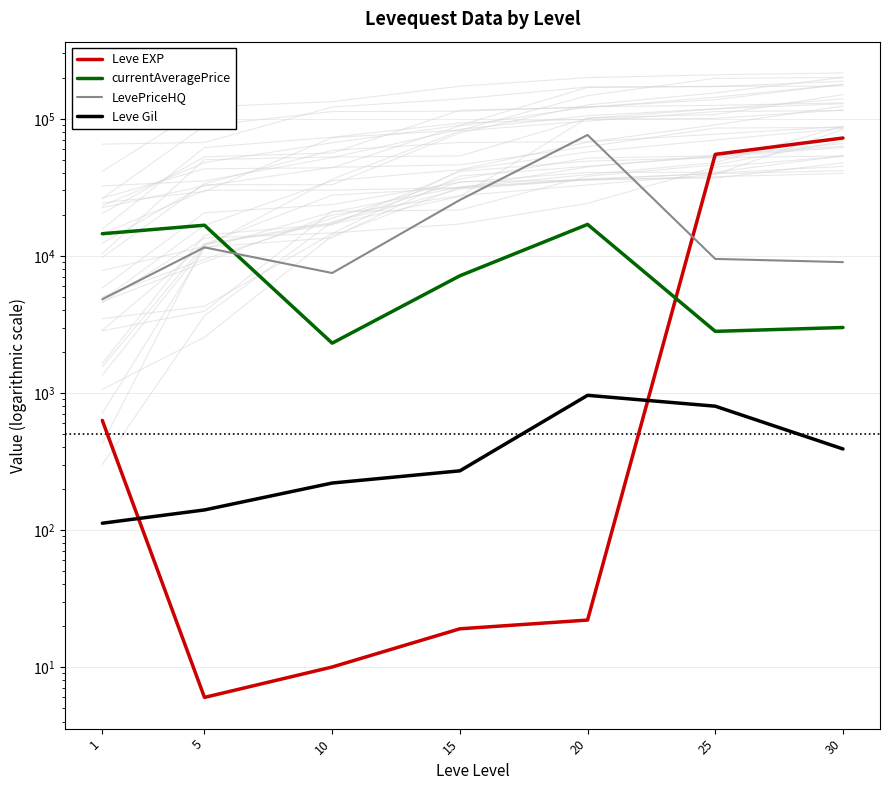

Reading left to right, list all the values displayed in this chart.

Leve EXP: 1=630.0	5=6.0	10=10.0	15=19.0	20=22.0	25=55060.0	30=72430.0
currentAveragePrice: 1=14509.2	5=16734.0	10=2307.5	15=7155.0	20=16965.0	25=2813.3	30=3001.2
LevePriceHQ: 1=4827.8	5=11532.6	10=7497.3	15=25574.7	20=76245.0	25=9498.6	30=9003.6
Leve Gil: 1=112.0	5=140.0	10=220.0	15=270.0	20=960.0	25=800.0	30=390.0